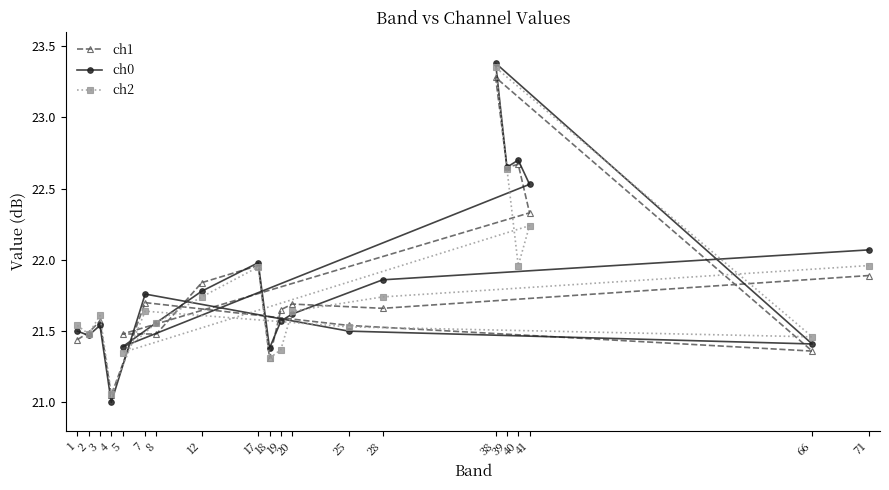

What is the label of the 20th point from the right?

1